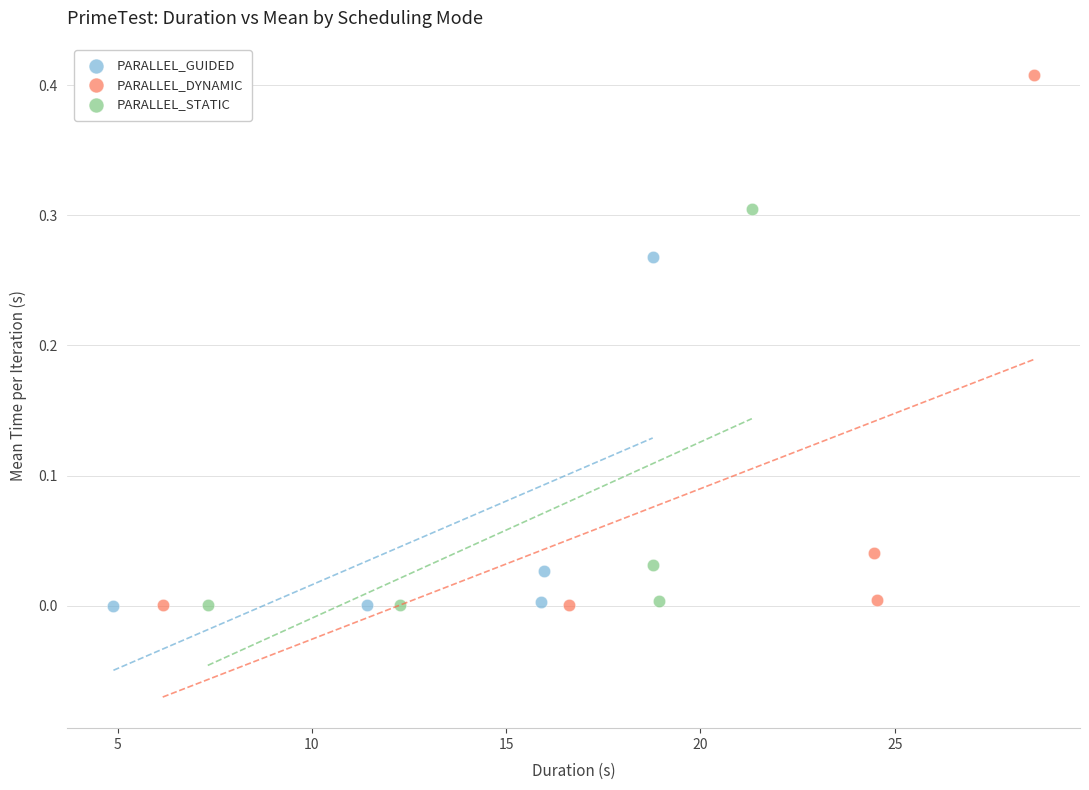

Which series has the largest Y range (max minus min)?

PARALLEL_DYNAMIC